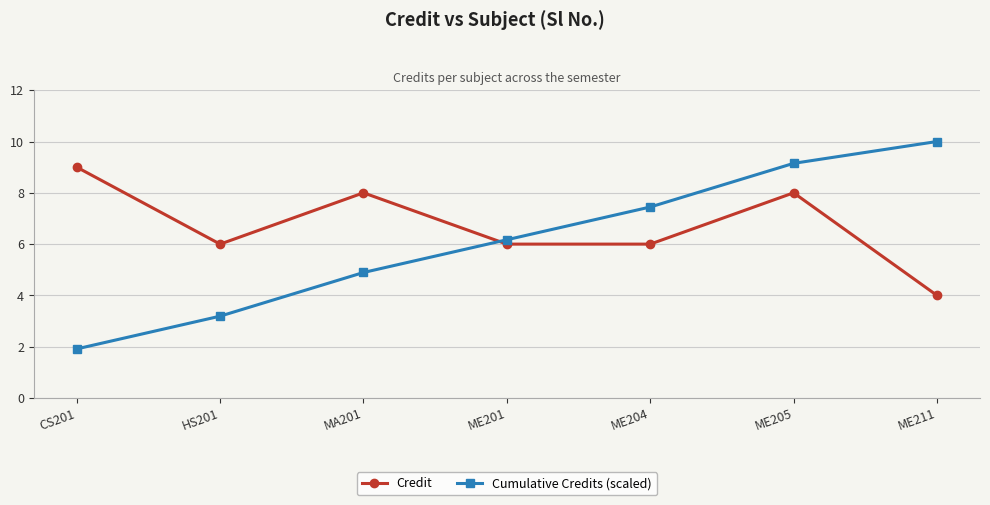

At which label does Credit reach its minimum?

ME211